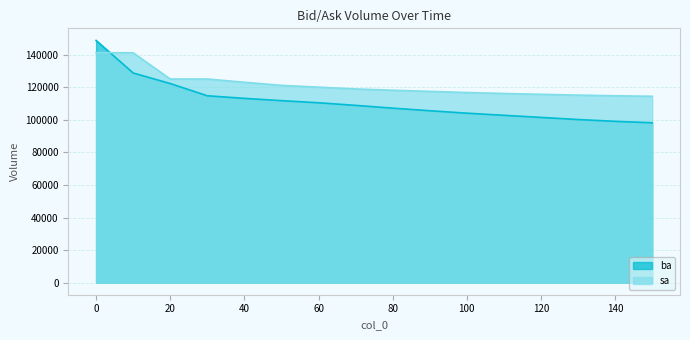

What is the sum of all sa values?

1945000